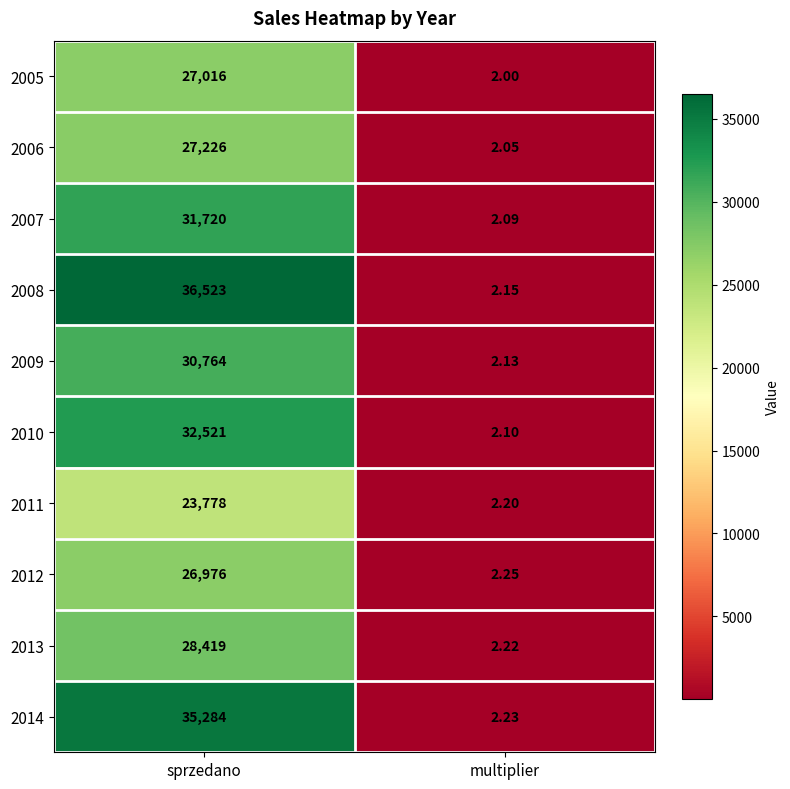

Which category has the highest value in the 2006 series?

sprzedano